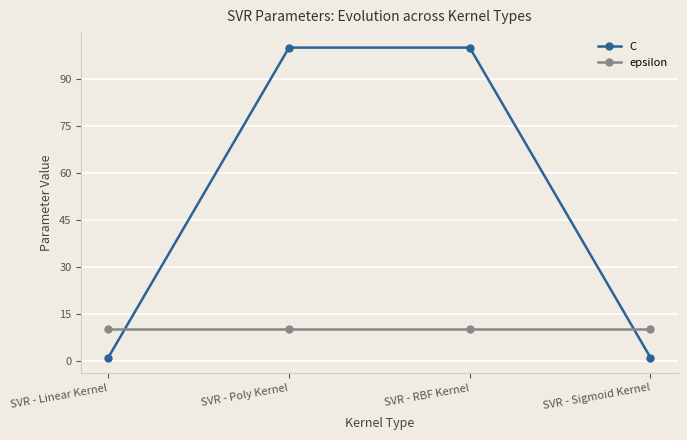

Does the chart display data point markers on the line(s)?

Yes